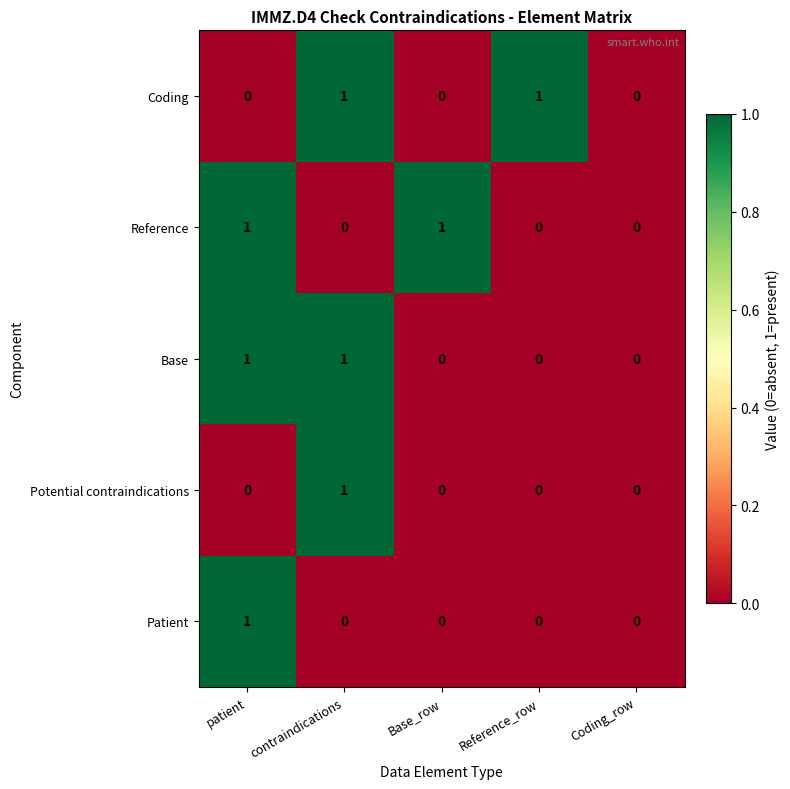

Reading right to left, list all the values displayed in this chart.

Coding: 0	1	0	1	0
Reference: 0	0	1	0	1
Base: 0	0	0	1	1
Potential contraindications: 0	0	0	1	0
Patient: 0	0	0	0	1